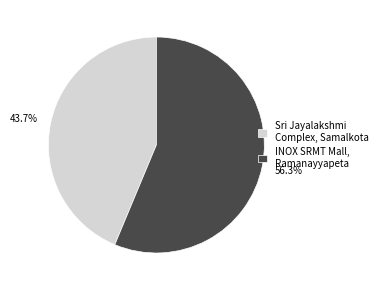

What is the majority slice?

INOX SRMT Mall, Ramanayyapeta